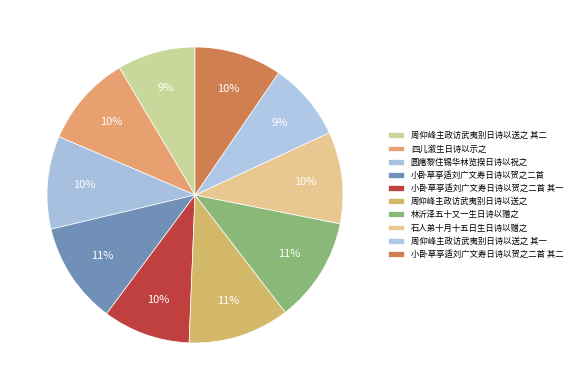

To the nearest percent, what is the combined percentage of 小卧草亭适刘广文寿日诗以贺之二首 and 小卧草亭适刘广文寿日诗以贺之二首 其一?

21%